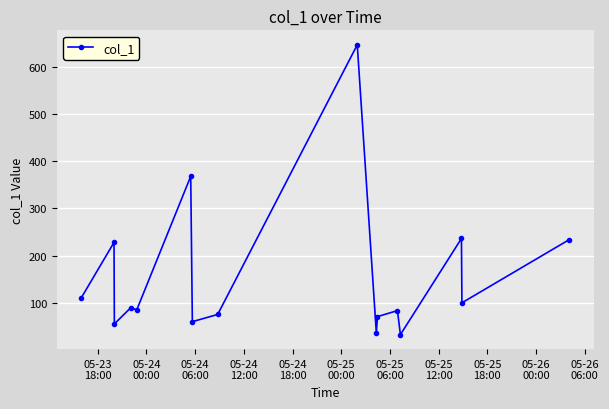

What is the value of the 15th point from the left?

100.2